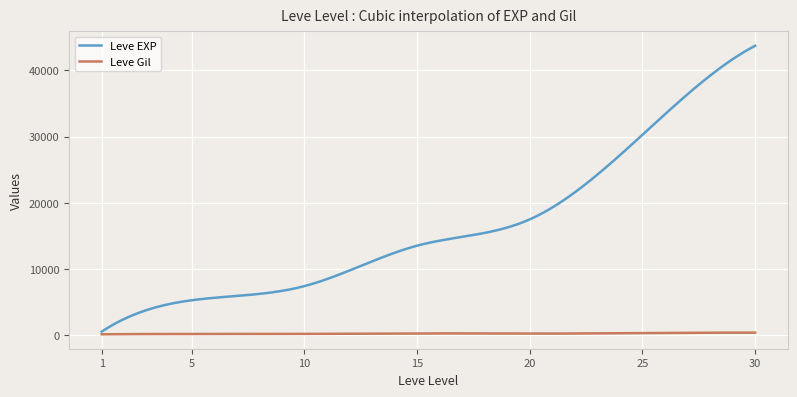

What is the greatest value displayed?

43730.0